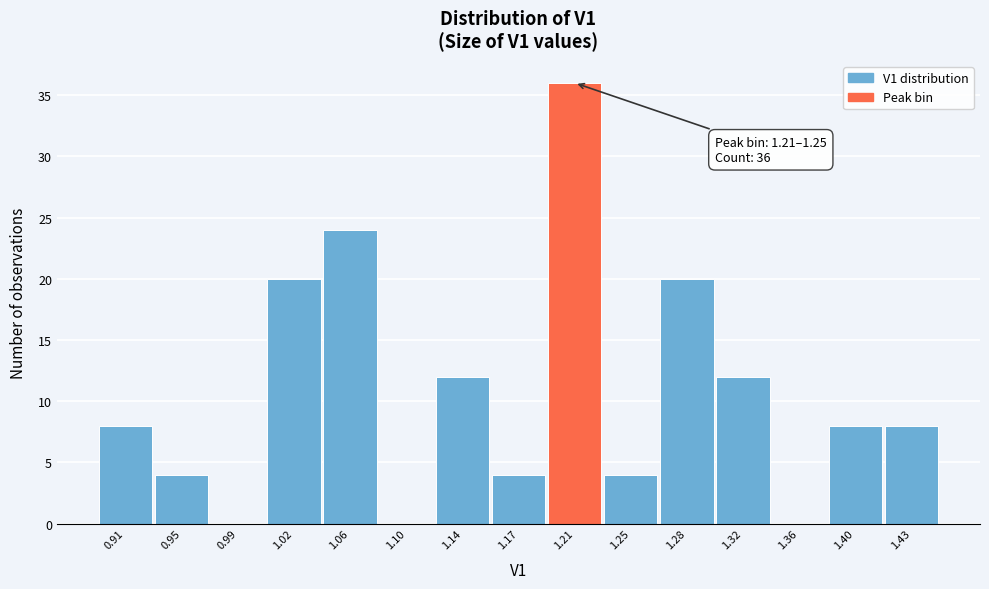

Reading right to left, transcribe all the data shown in this chart.

1.43=8	1.40=8	1.36=0	1.32=12	1.28=20	1.25=4	1.21=36	1.17=4	1.14=12	1.10=0	1.06=24	1.02=20	0.99=0	0.95=4	0.91=8